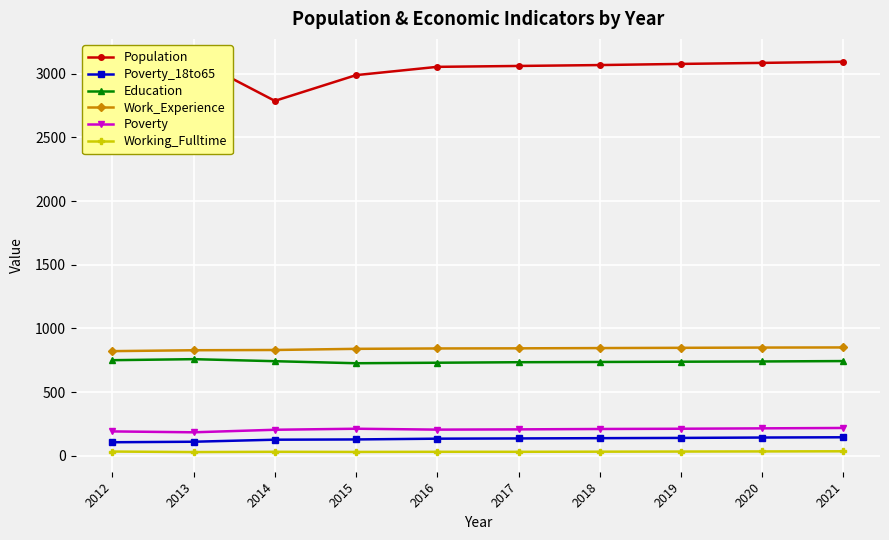

Reading right to left, what are all the values shown in this chart?

Population: 2021=3093	2020=3084	2019=3076	2018=3067	2017=3060	2016=3053	2015=2988	2014=2786	2013=3118	2012=3028
Poverty_18to65: 2021=146	2020=144	2019=141	2018=139	2017=137	2016=135	2015=129	2014=127	2013=111	2012=107
Education: 2021=744	2020=741	2019=739	2018=737	2017=735	2016=731	2015=727	2014=743	2013=759	2012=751
Work_Experience: 2021=851	2020=850	2019=848	2018=846	2017=844	2016=843	2015=840	2014=831	2013=829	2012=822
Poverty: 2021=219	2020=216	2019=213	2018=211	2017=208	2016=206	2015=213	2014=205	2013=185	2012=192
Working_Fulltime: 2021=36	2020=35	2019=34	2018=33	2017=32	2016=32	2015=31	2014=32	2013=30	2012=34